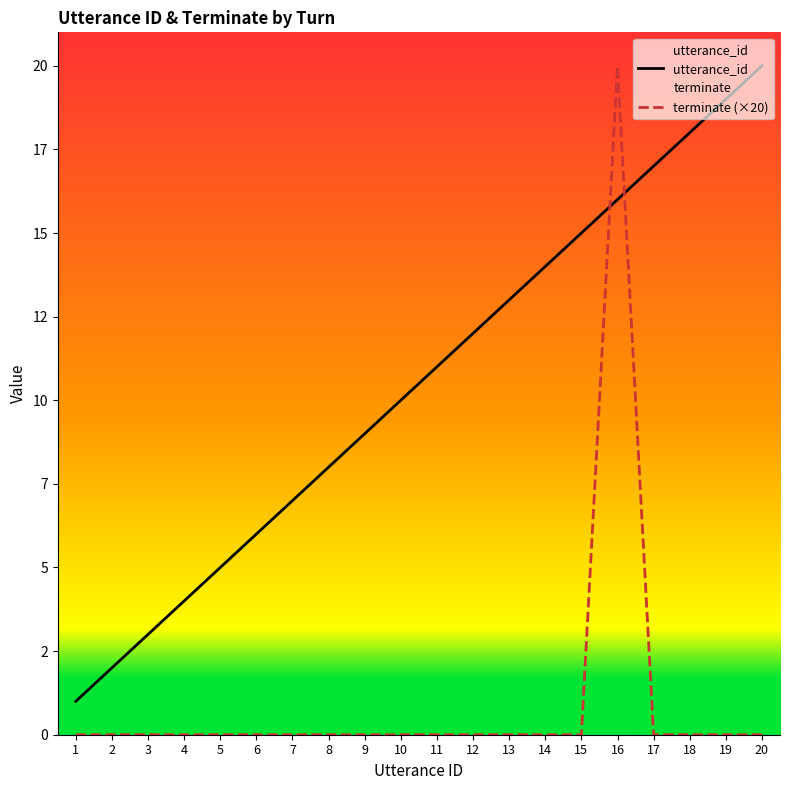

At which category is the sum across all series the highest?

16